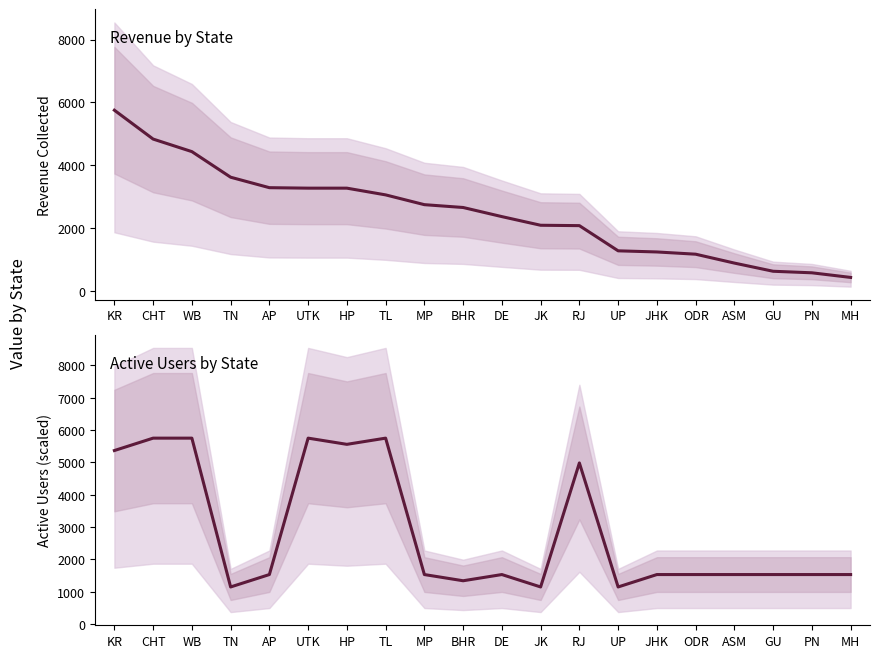

How many times do Sum of Revenue collected and Sum of Active User (scaled) cross each other?

7